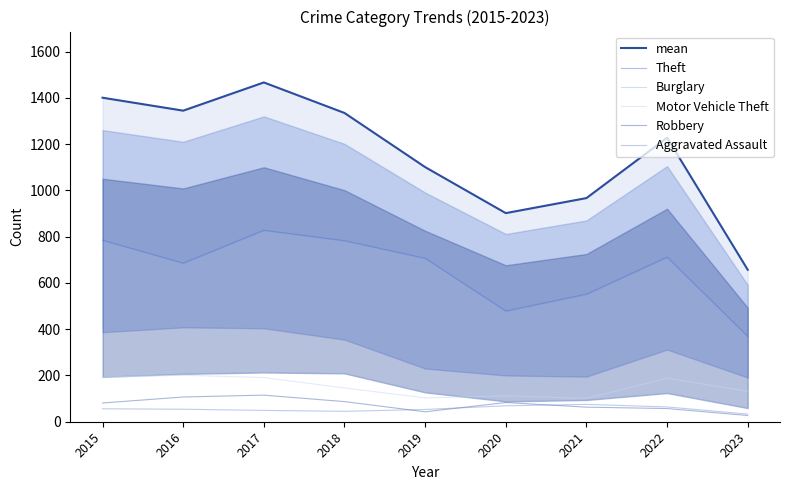

Reading left to right, what are all the values shown in this chart?

mean: 2015=1401	2016=1345	2017=1467	2018=1335	2019=1101	2020=902	2021=967	2022=1228	2023=657
Theft: 2015=785	2016=686	2017=828	2018=783	2019=707	2020=479	2021=552	2022=712	2023=369
Burglary: 2015=194	2016=207	2017=213	2018=209	2019=127	2020=88	2021=94	2022=124	2023=59
Motor Vehicle Theft: 2015=193	2016=201	2017=191	2018=146	2019=103	2020=112	2021=101	2022=188	2023=132
Robbery: 2015=81	2016=107	2017=115	2018=87	2019=43	2020=83	2021=63	2022=57	2023=27
Aggravated Assault: 2015=56	2016=54	2017=49	2018=45	2019=53	2020=69	2021=75	2022=64	2023=33